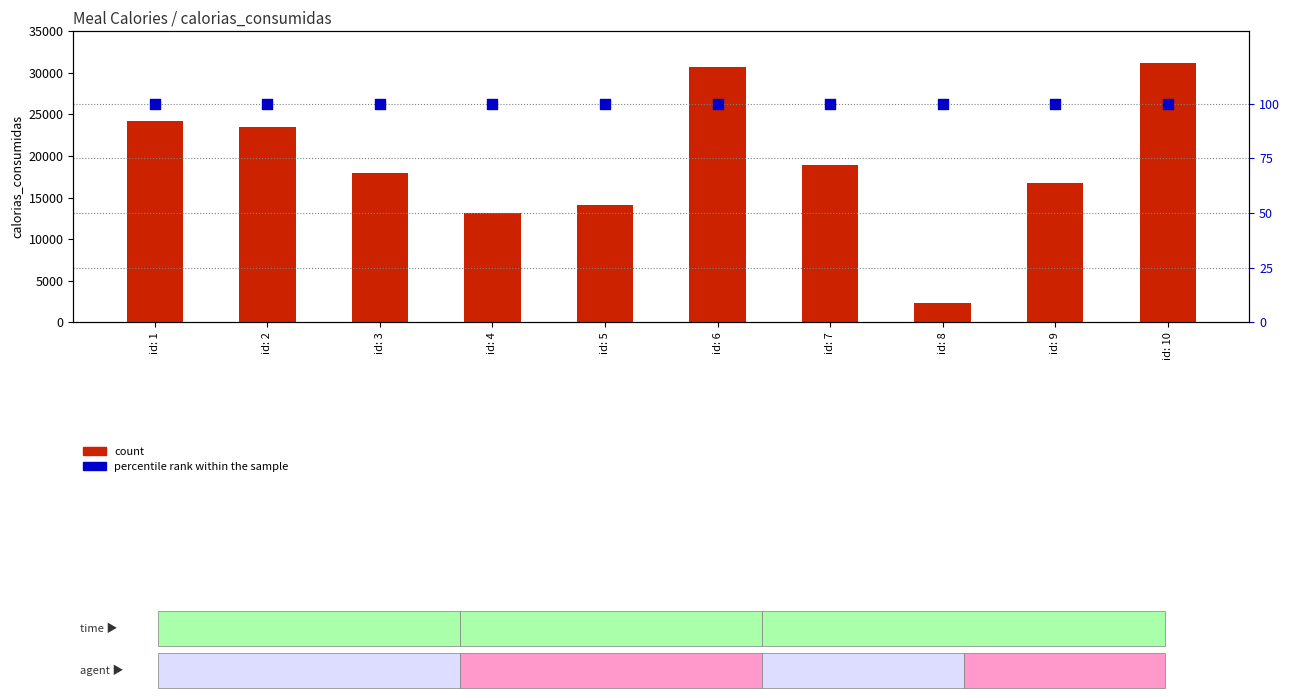

Which series contains the lowest Y value?

percentile rank within the sample